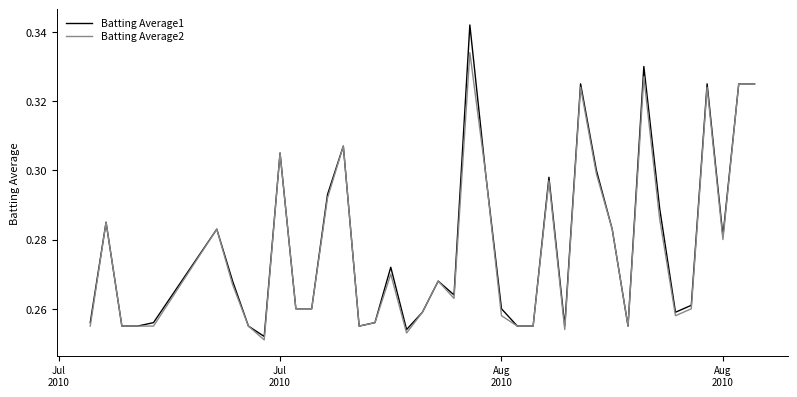

Which series has the largest range (max minus min)?

Batting Average1